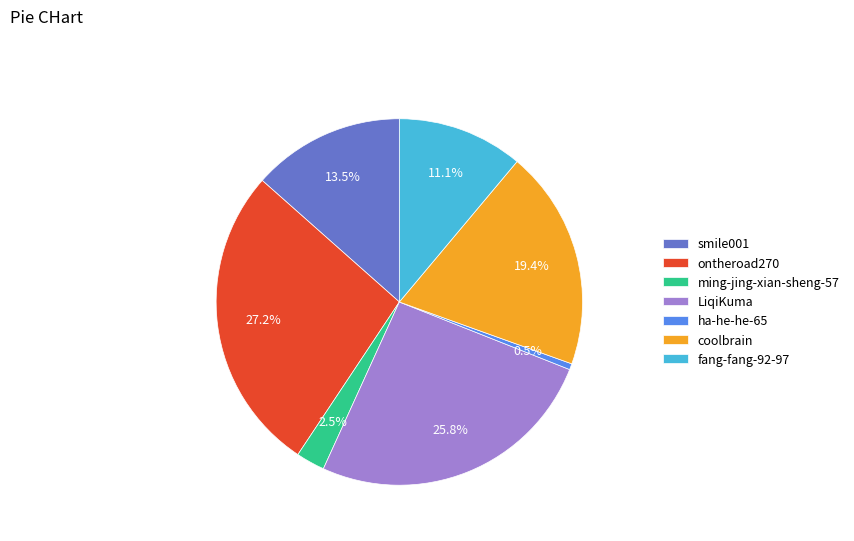

True or false: LiqiKuma accounts for 39% of the total.

False